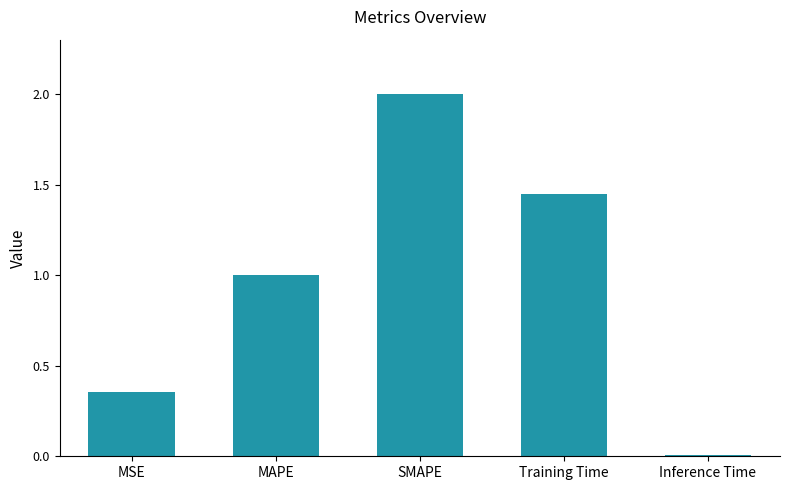

Count the number of values greater than 1.

3